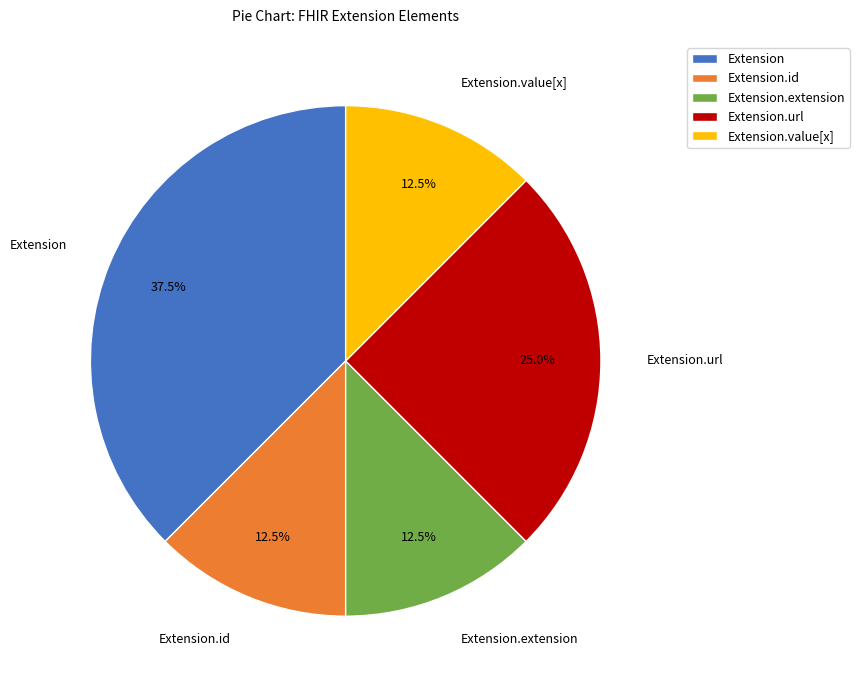

Which slice is the largest?

Extension